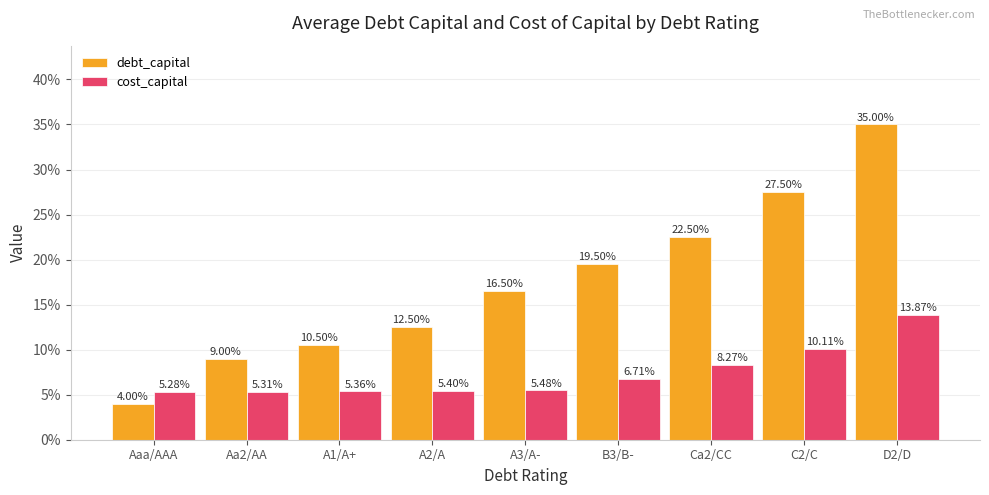

Does the chart contain stacked bars?

No